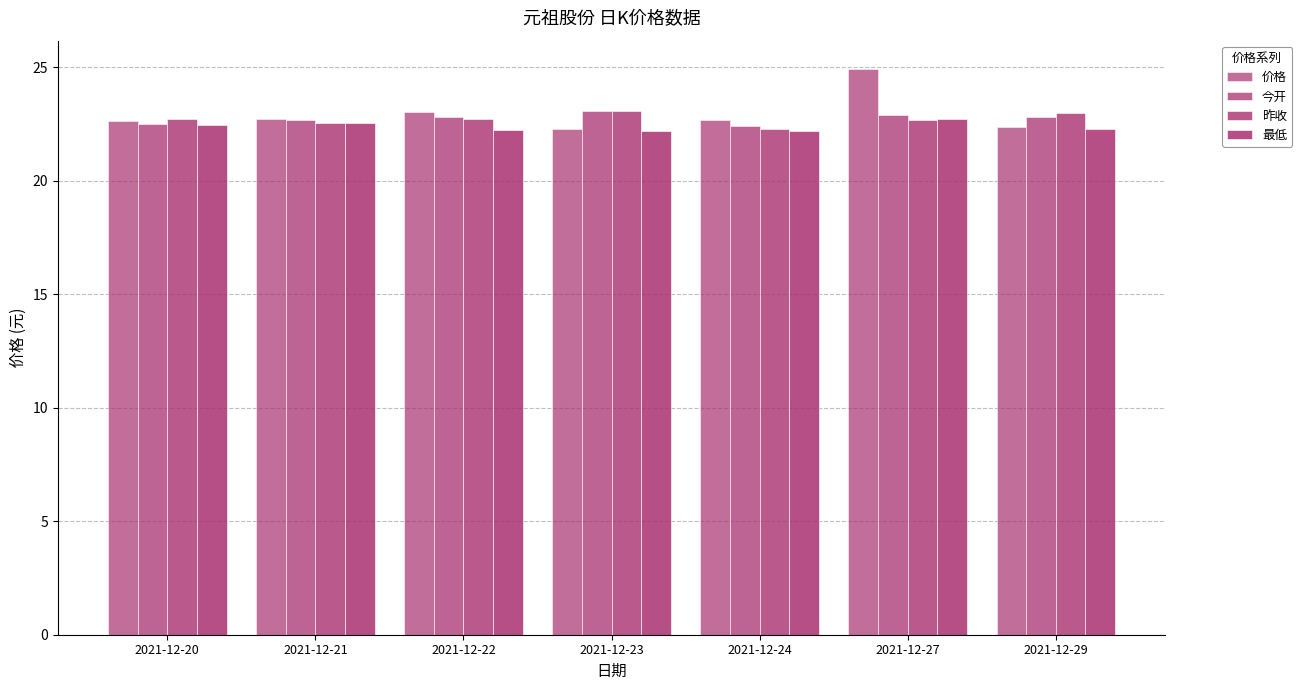

How many groups of bars are there?

7